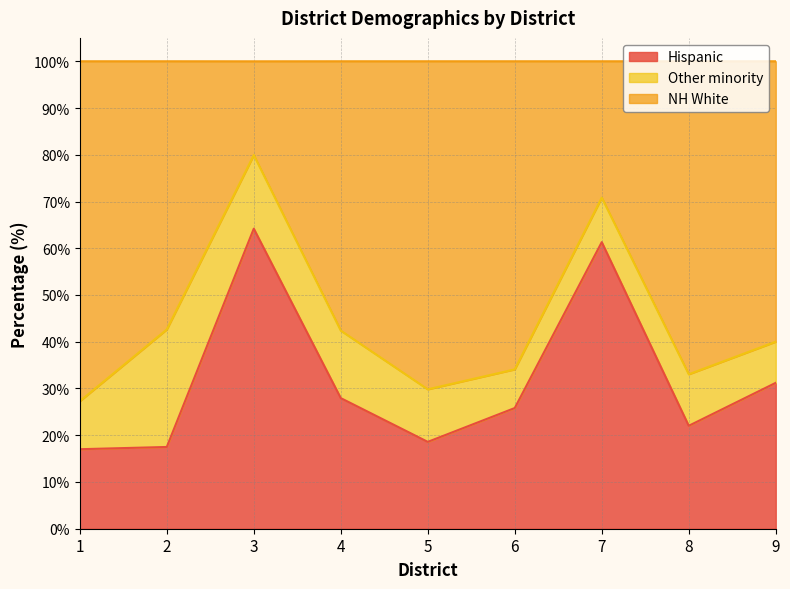

What is the difference between the second highest and second lowest values in the Hispanic series?

43.8